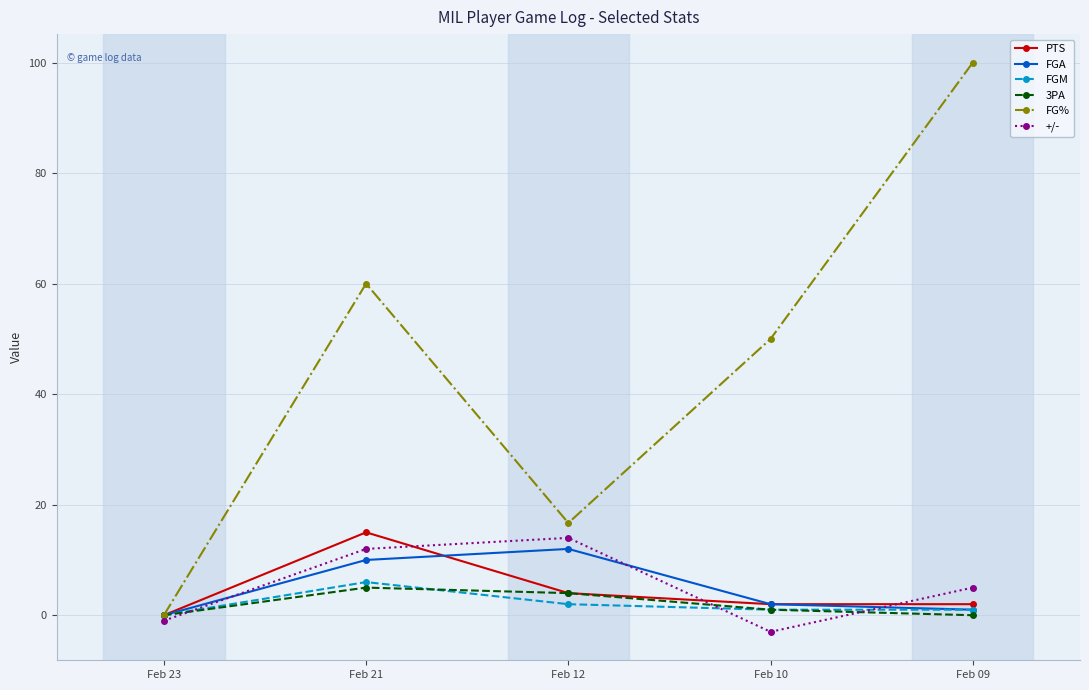

What is the total value across all series at Feb 21?

108.0